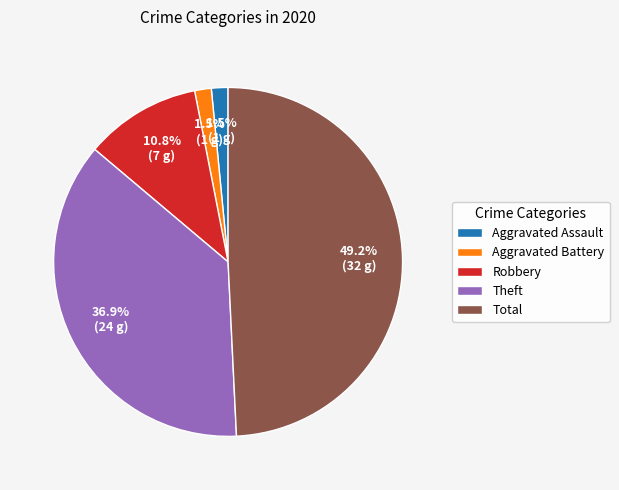

Does any single category account for the majority?

No